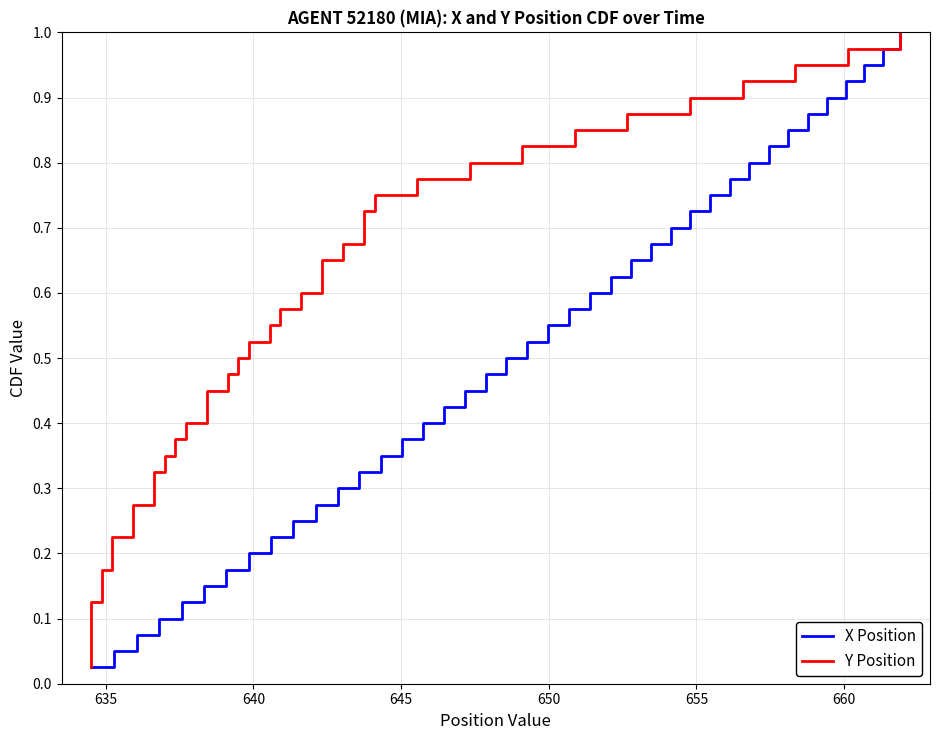

What are all the series names shown in the legend?

X Position, Y Position